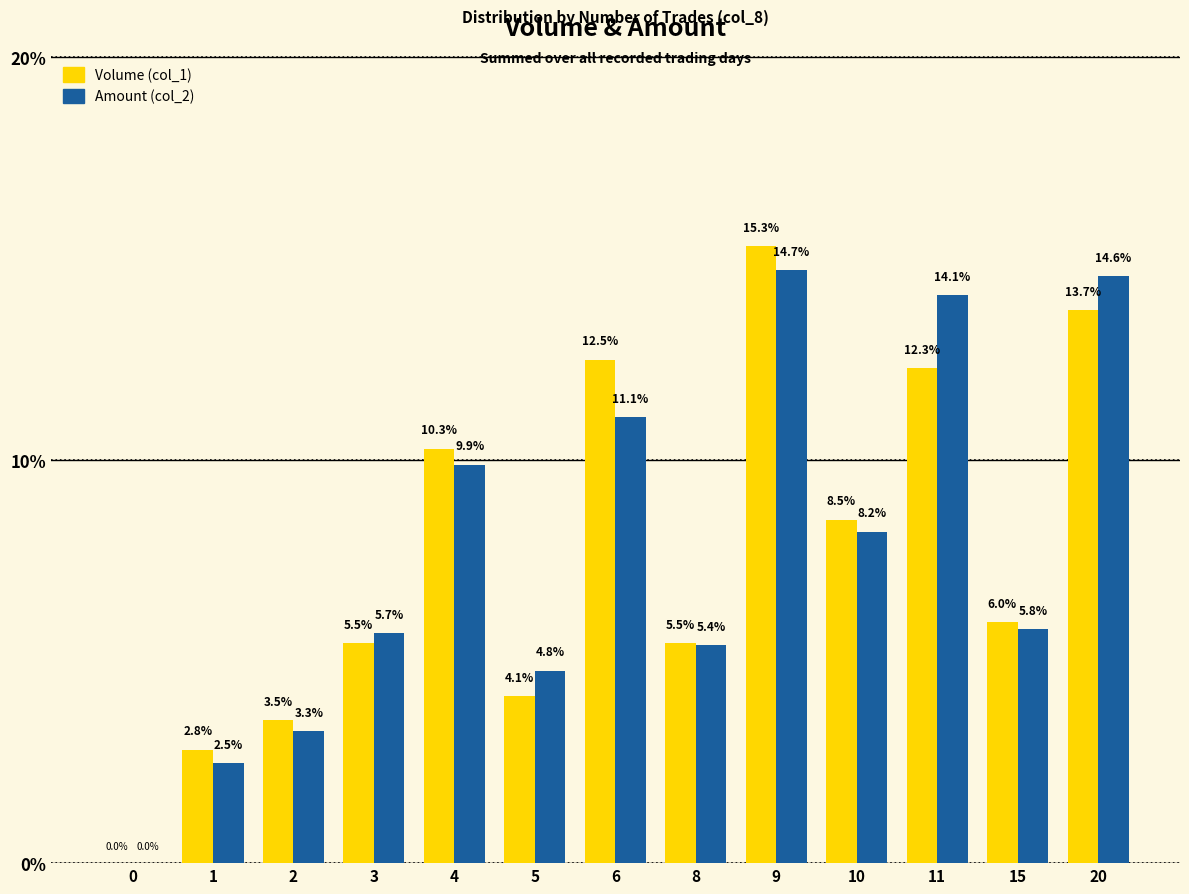

What is the sum of all Volume (col_1) values?

100.0